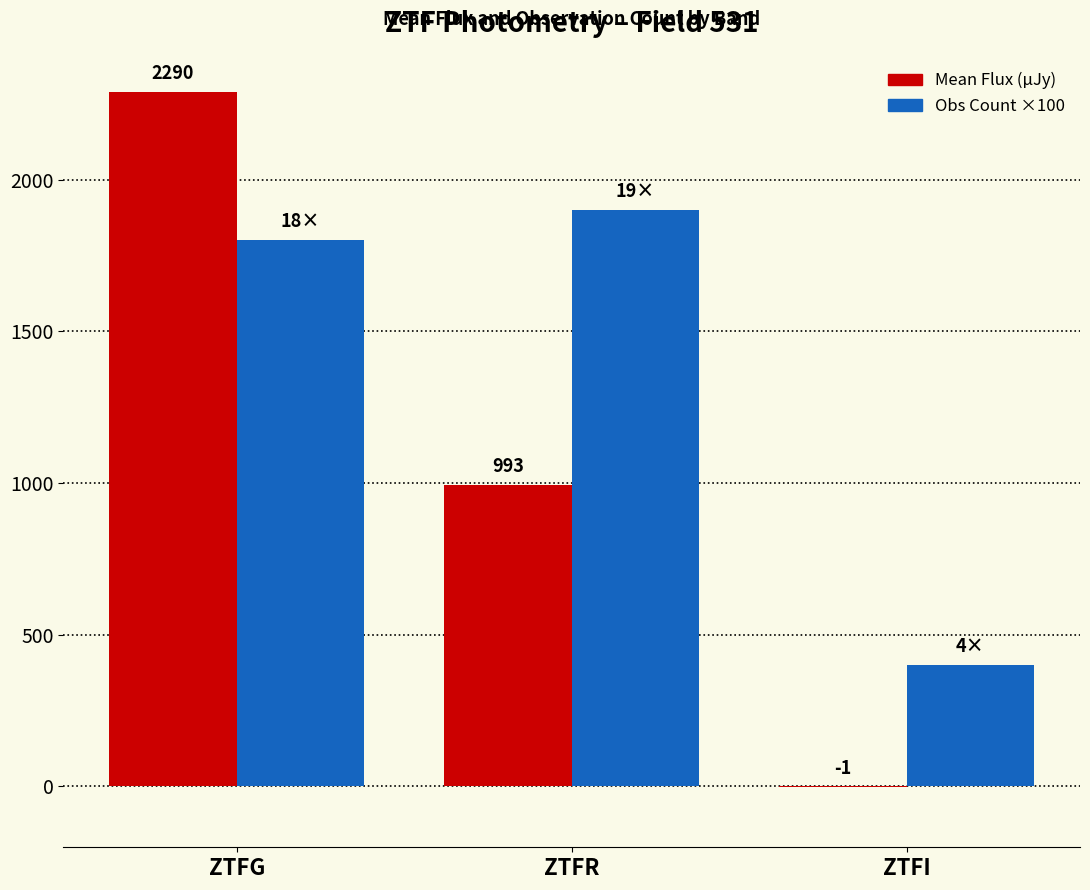

What is the spread (max minus min) of values at ZTFG?

490.1